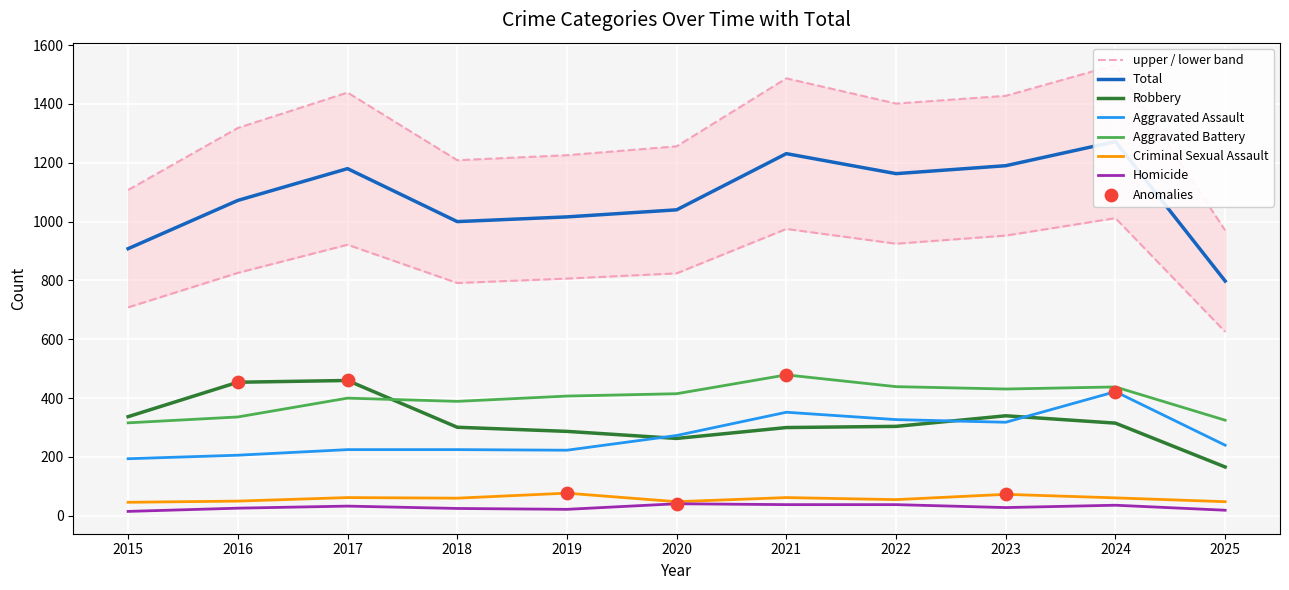

At how many categories does at least one series exceed 996?

9